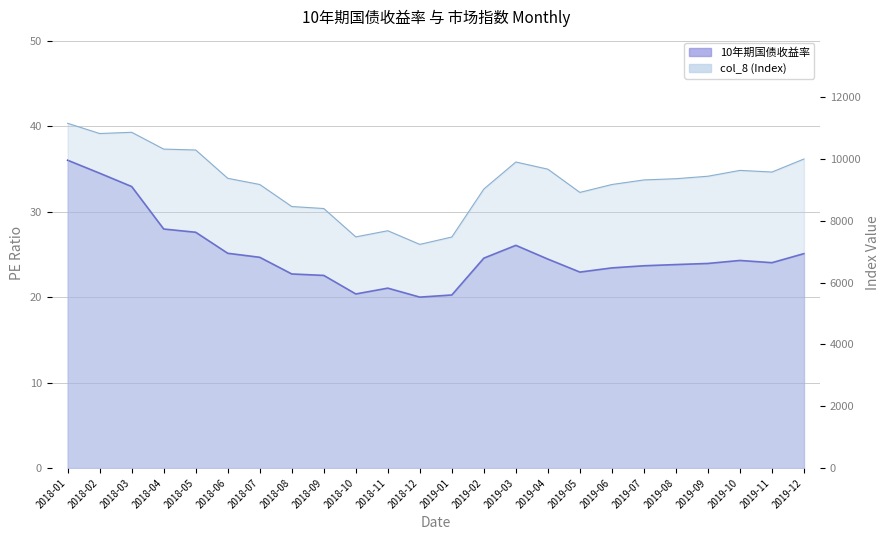

At how many categories does at least one series exceed 8293?

20